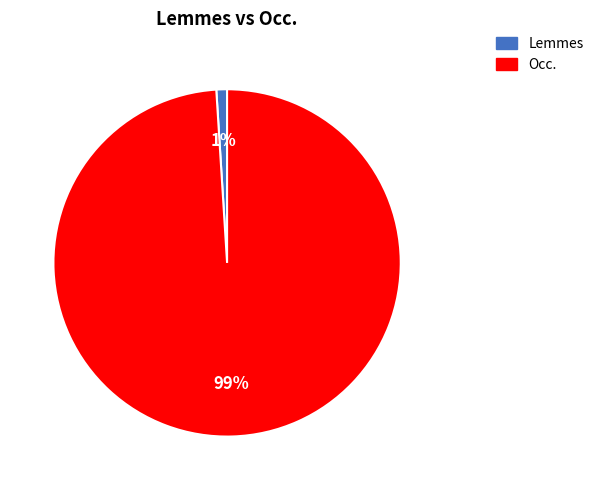

Which category has the smallest portion of the pie?

Lemmes